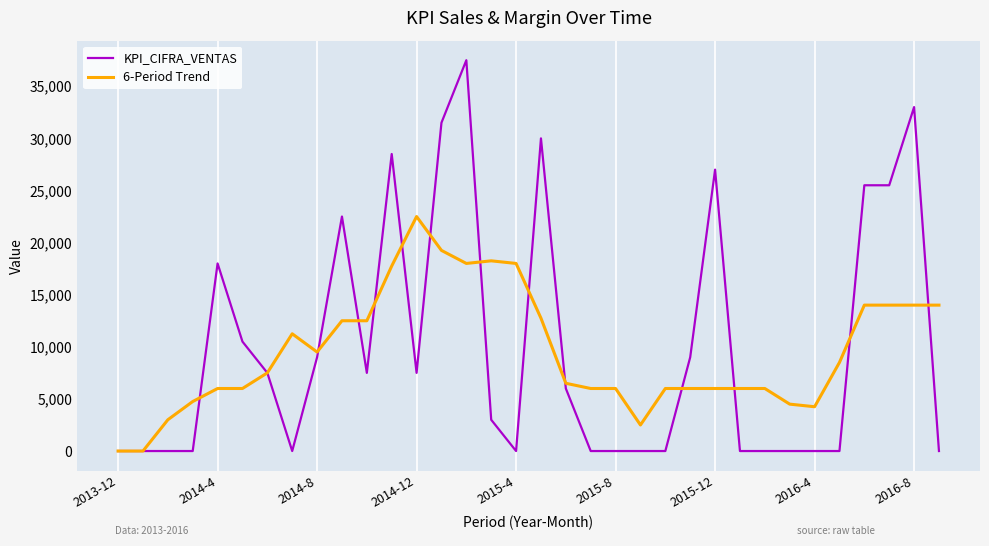

Rank the series by their maximum value, from highest to lowest.

KPI_CIFRA_VENTAS, 6-Period Trend